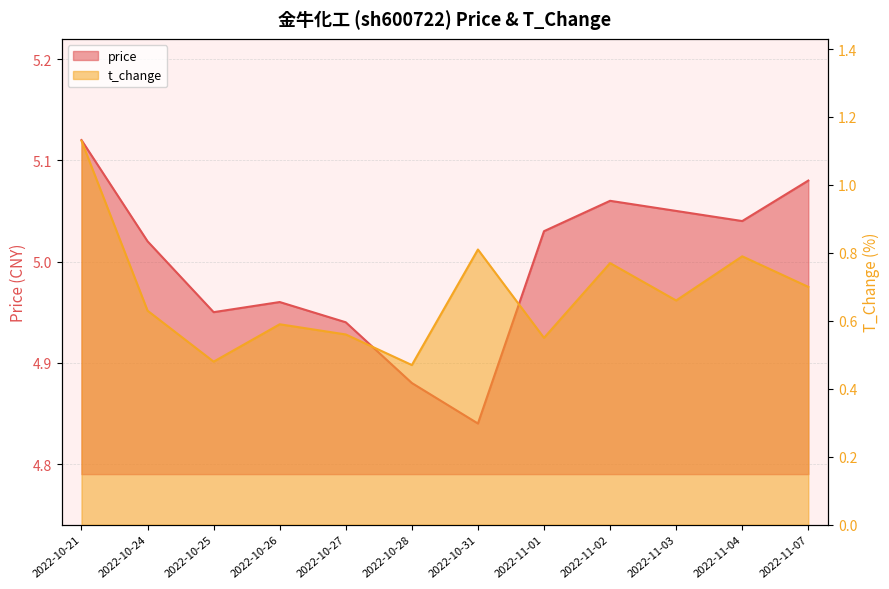

True or false: price and t_change intersect in this chart.

False